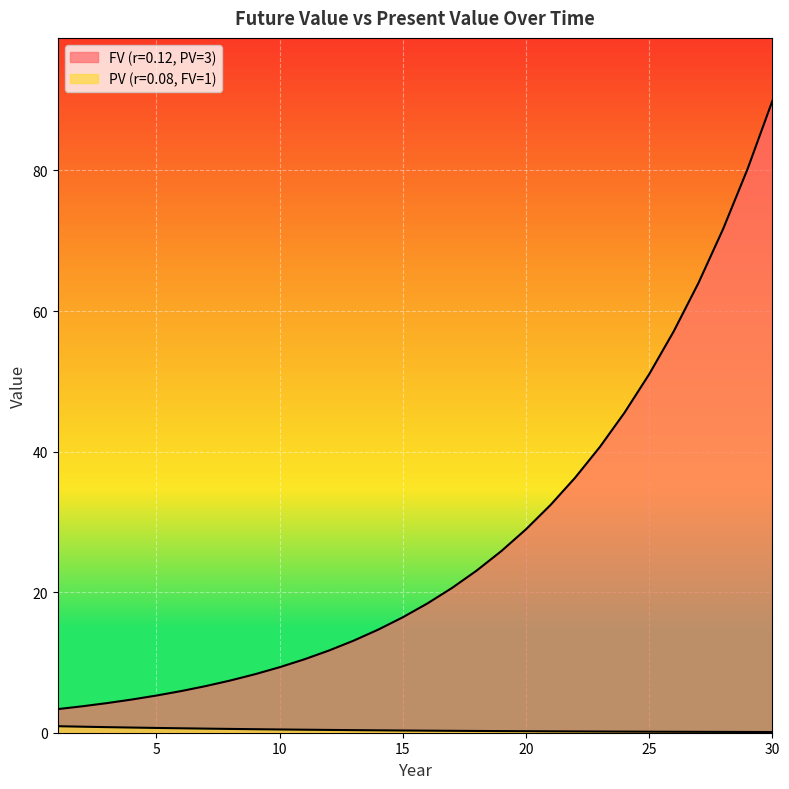

What is the sum of all FV (r=0.12, PV=3) values?

810.9